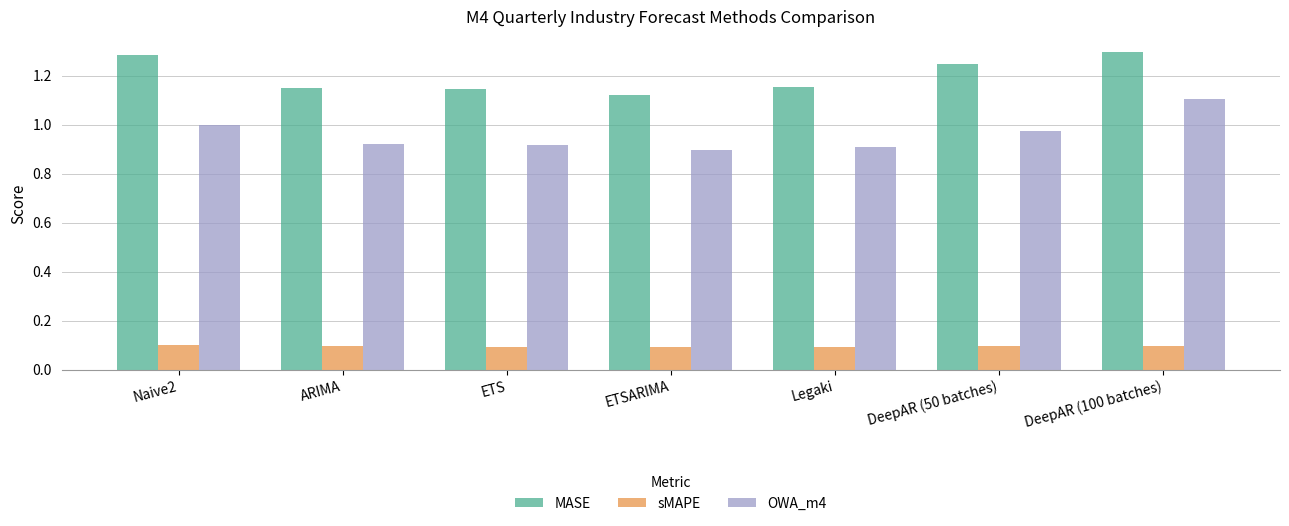

Where is OWA_m4 nearest to the value 0?

ETSARIMA